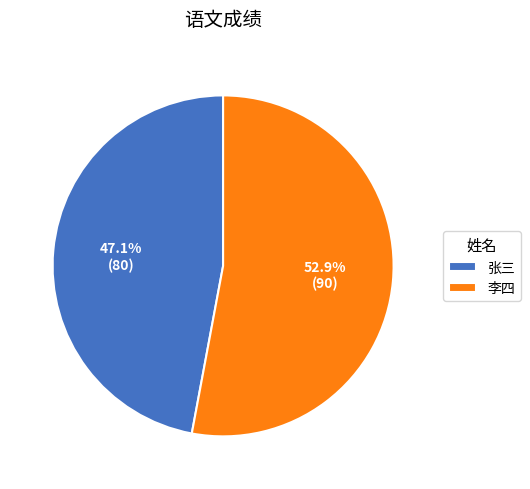

How many segments does this pie chart have?

2